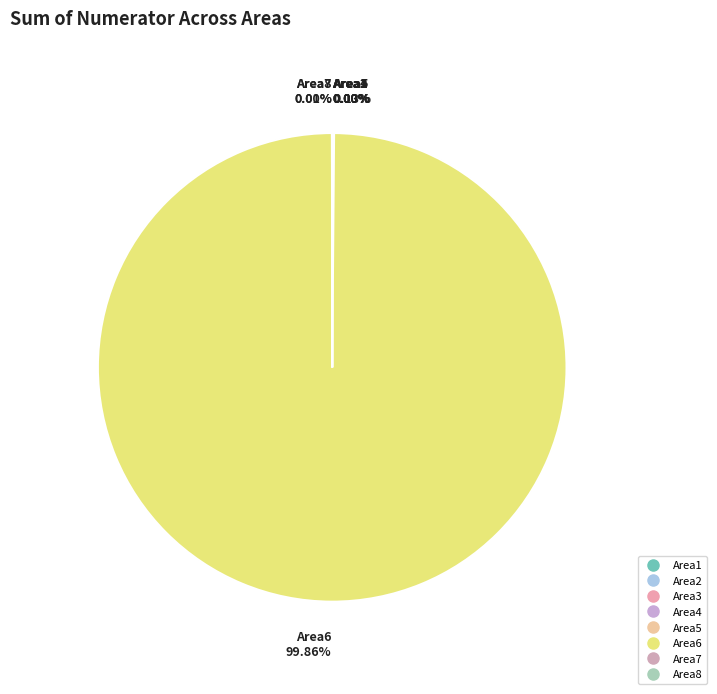

True or false: Area6 accounts for 100% of the total.

True